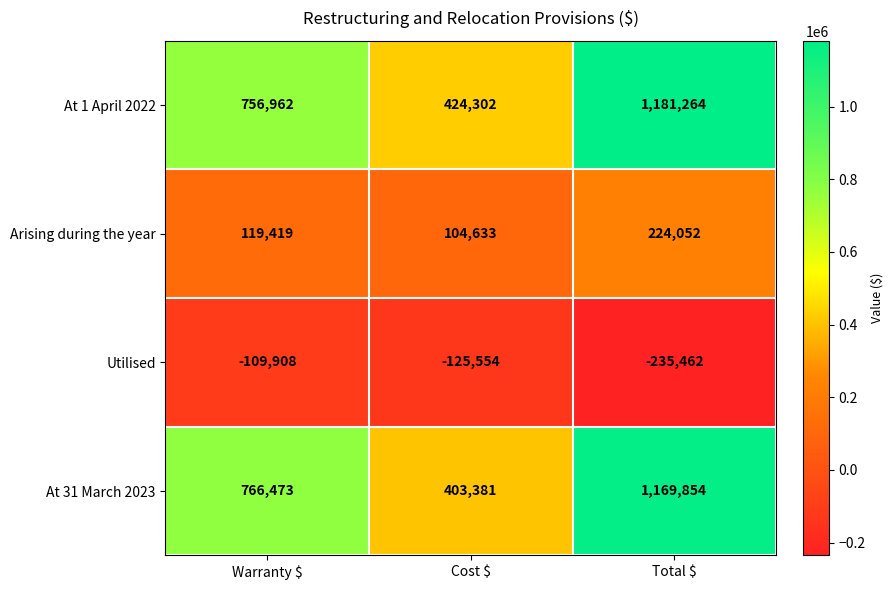

Reading left to right, what are all the values shown in this chart?

At 1 April 2022: 756962	424302	1181264
Arising during the year: 119419	104633	224052
Utilised: -109908	-125554	-235462
At 31 March 2023: 766473	403381	1169854